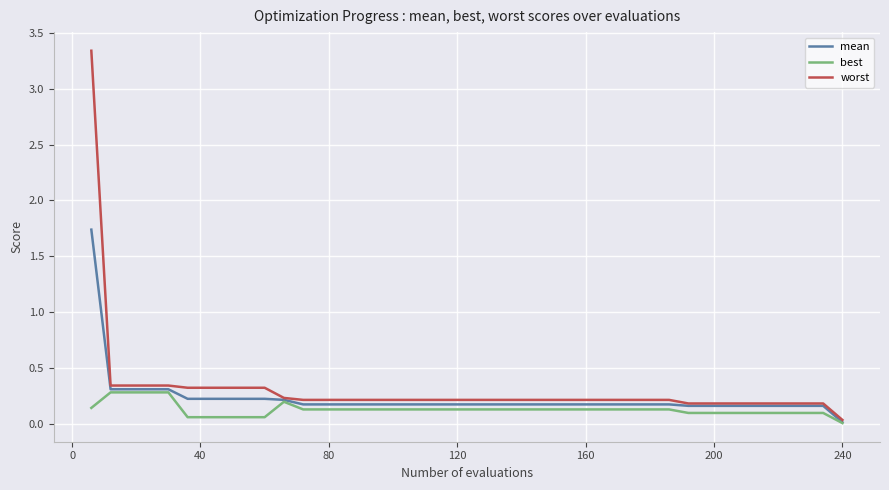

List the series in order of their peak value, lowest first.

best, mean, worst